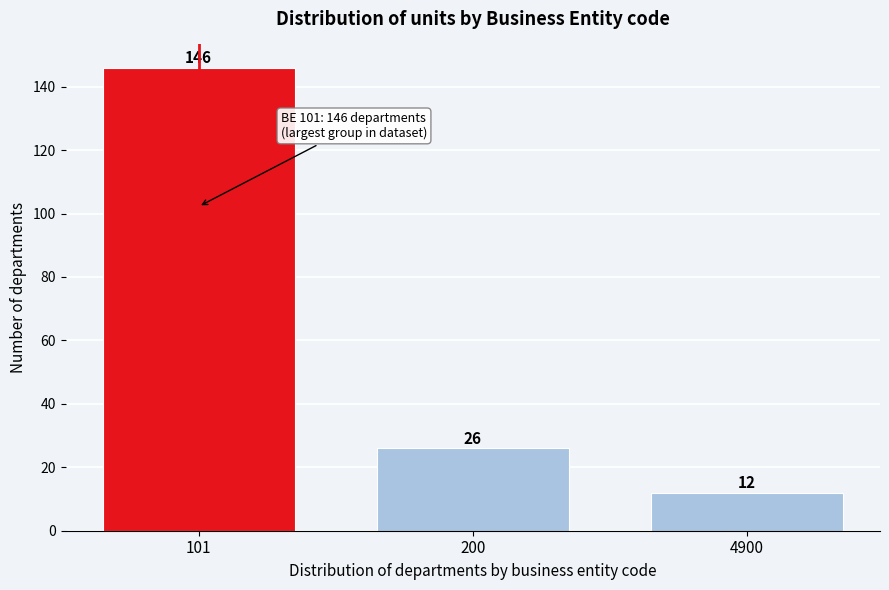

Reading right to left, transcribe all the data shown in this chart.

4900=12	200=26	101=146